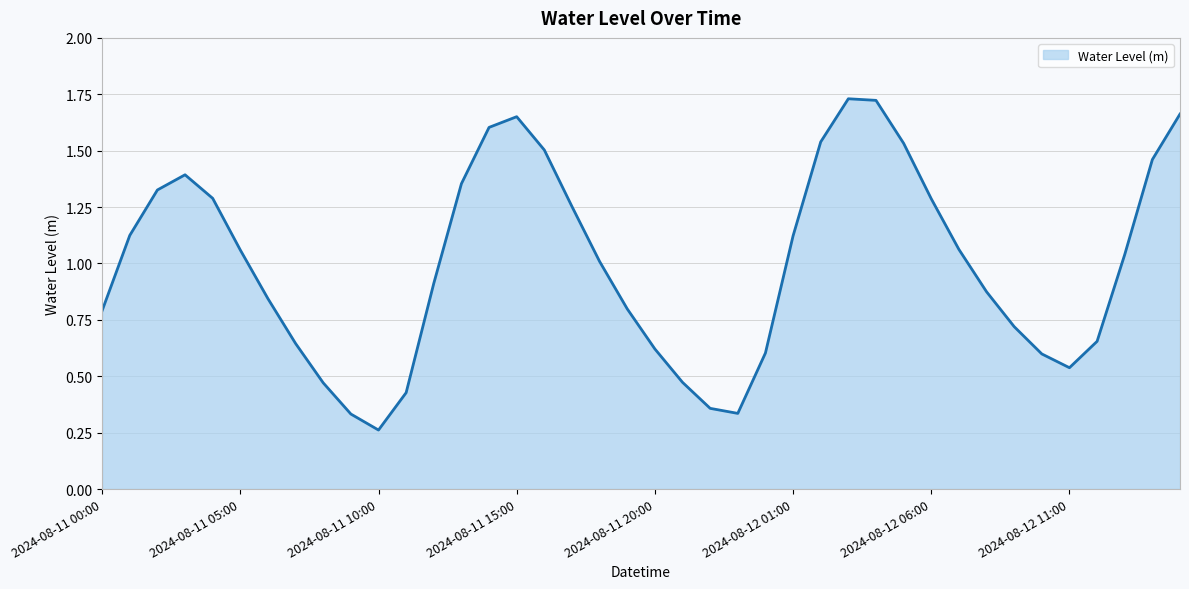

Does the chart have visible grid lines?

Yes